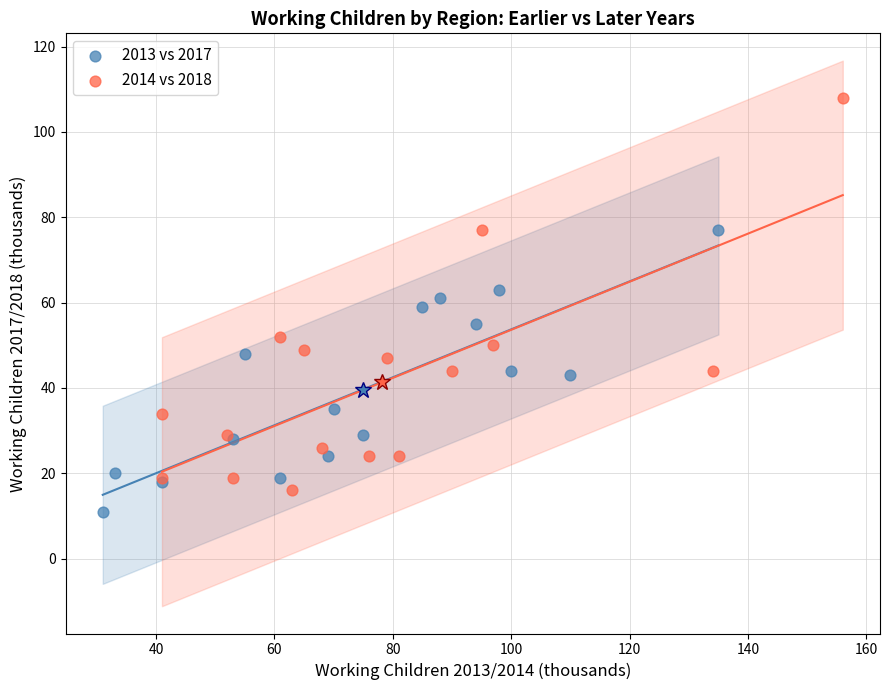

Which series reaches the maximum Y coordinate?

2014 vs 2018